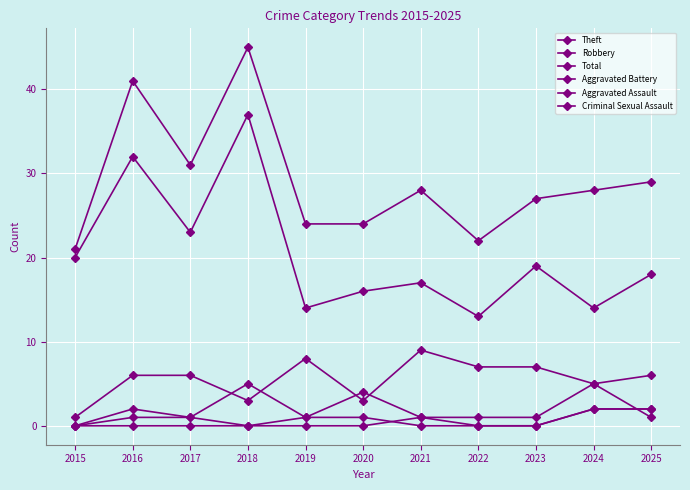

What is the difference between the highest and lowest values at 2019?

24